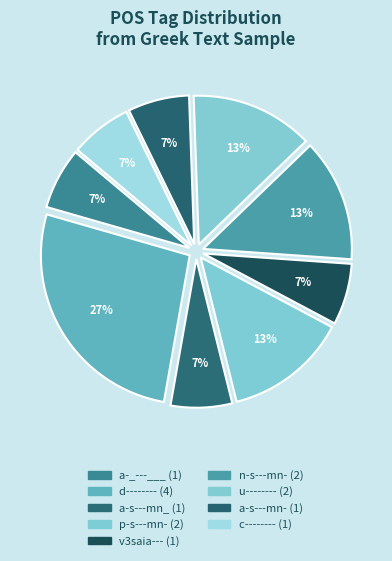

Which slice is the smallest?

a-_---___